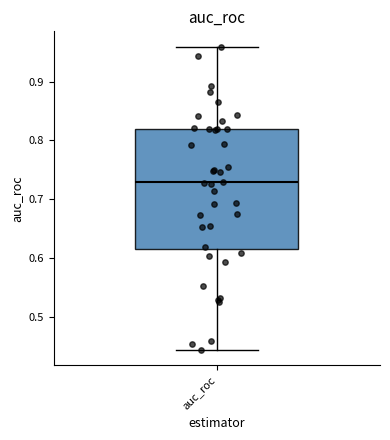

Read this box plot against the y-axis: the position of the median line, the range covered by the box, and the ends of both whiskers. The values are not printed on the chart, so give them approximately, as read against the axis.

median 0.73, box 0.62 to 0.82, whiskers 0.44 to 0.96